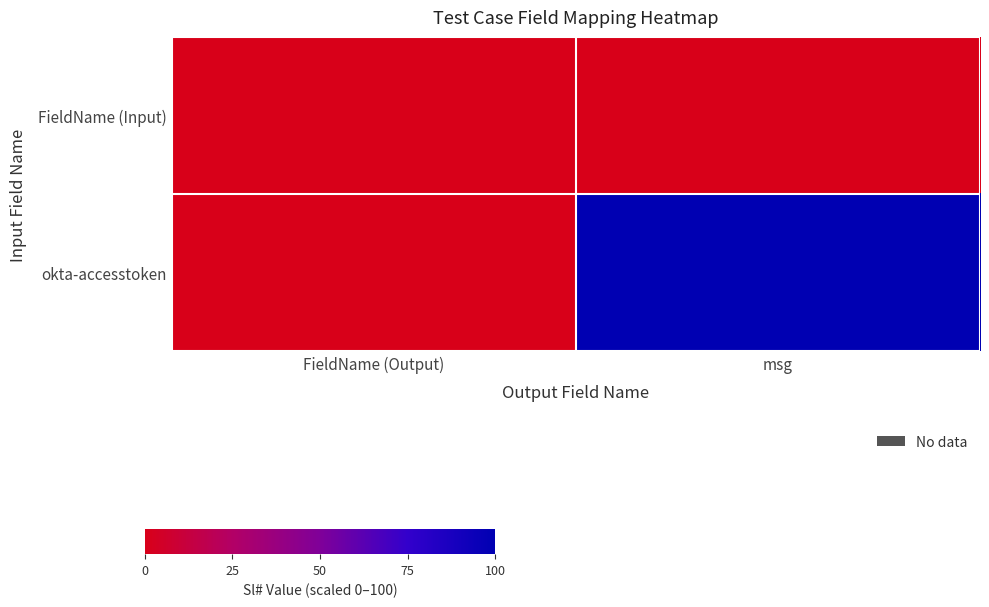

At which category is the sum across all series the highest?

msg